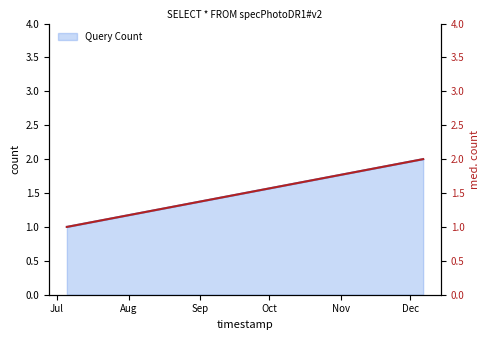

Is it true that the value at Jul is 1?

True